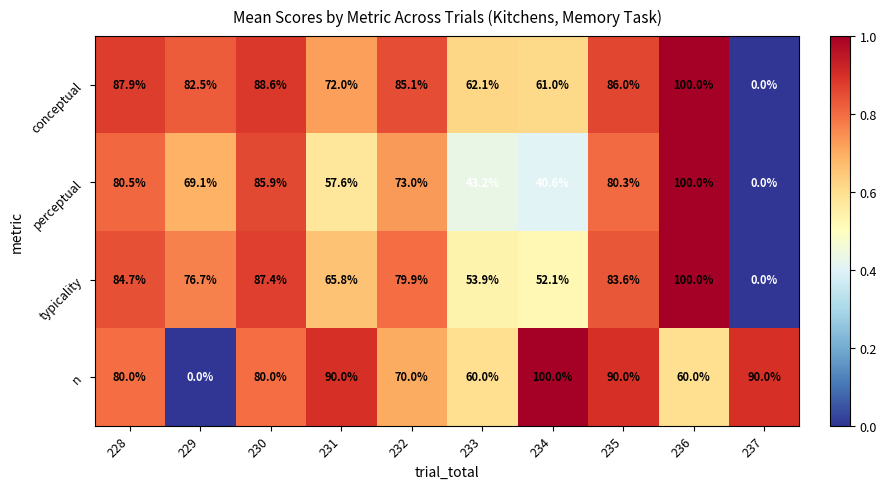

What is the difference between the highest and lowest values at 237?

90.0